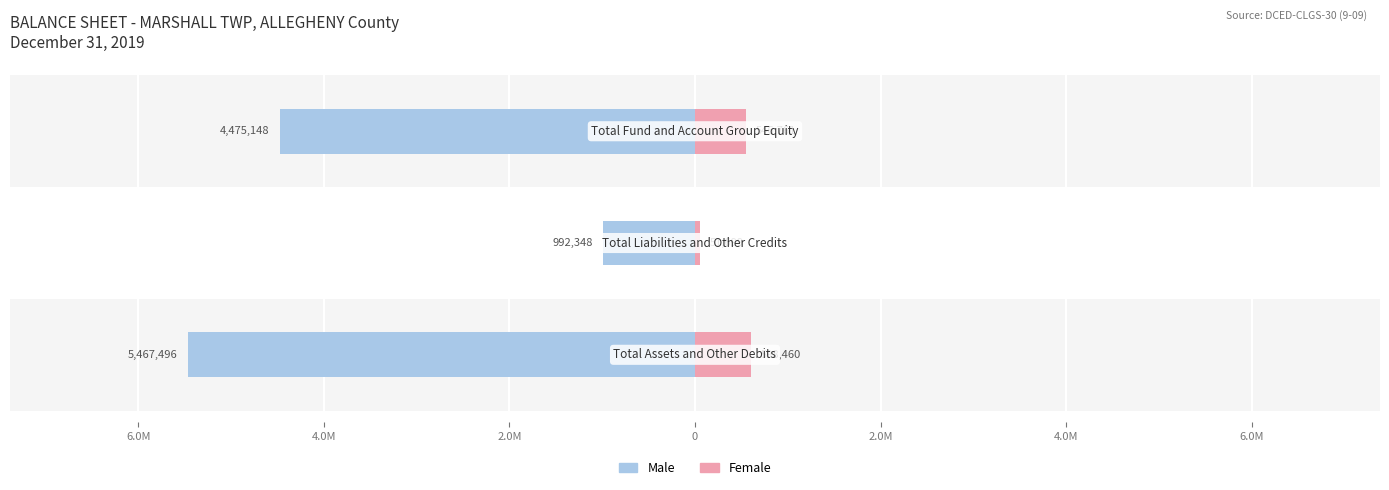

What is the difference between the maximum and minimum values in the Female series?

546761